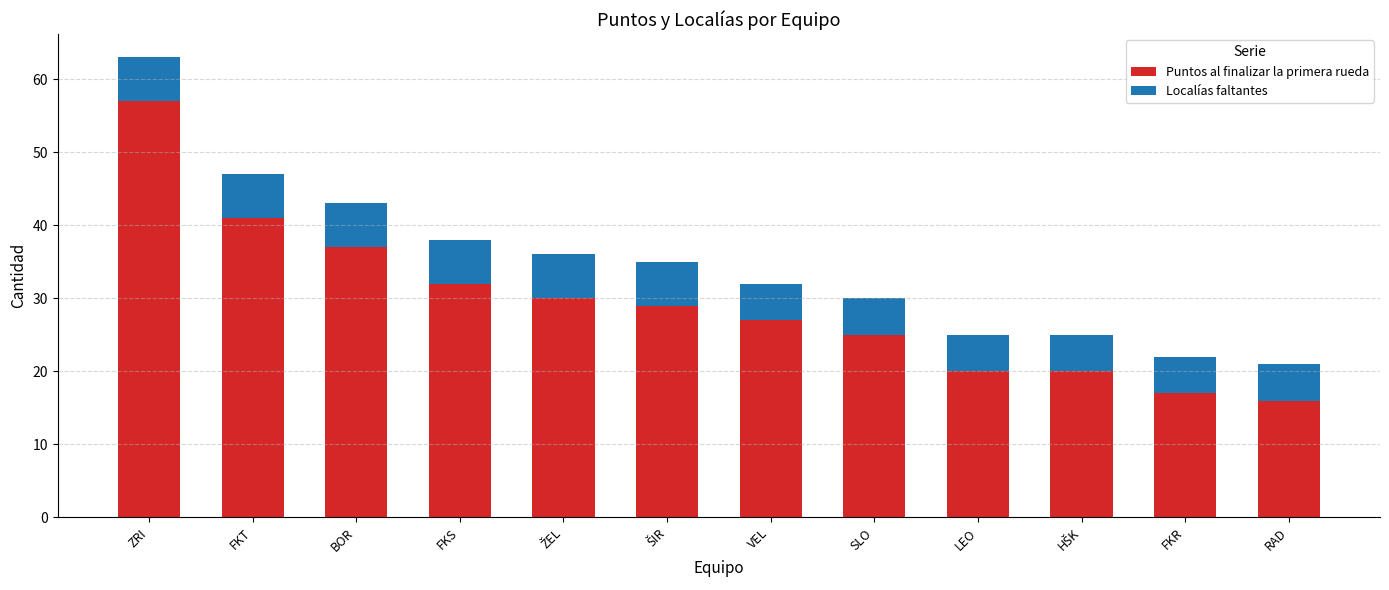

Is it true that Puntos al finalizar la primera rueda equals 37 at BOR?

True